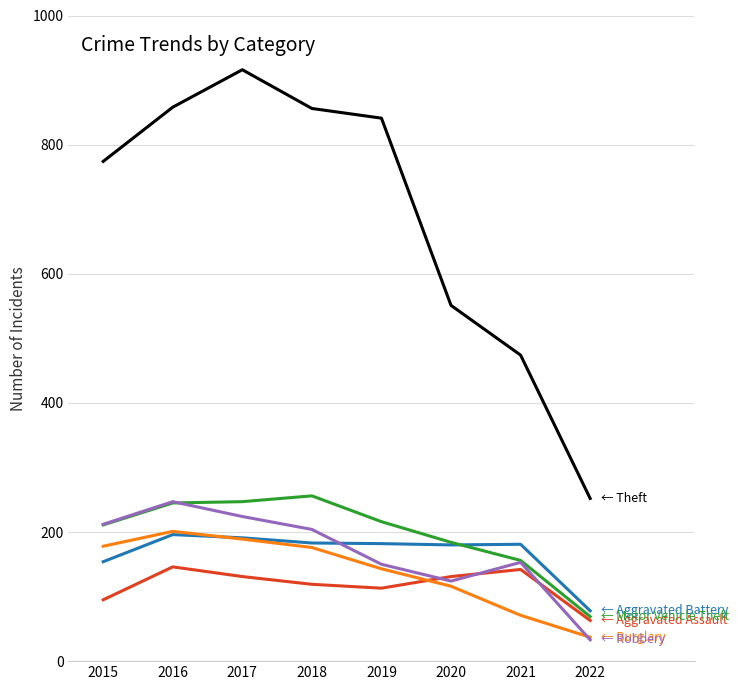

Which label corresponds to the smallest value in the chart?

2022